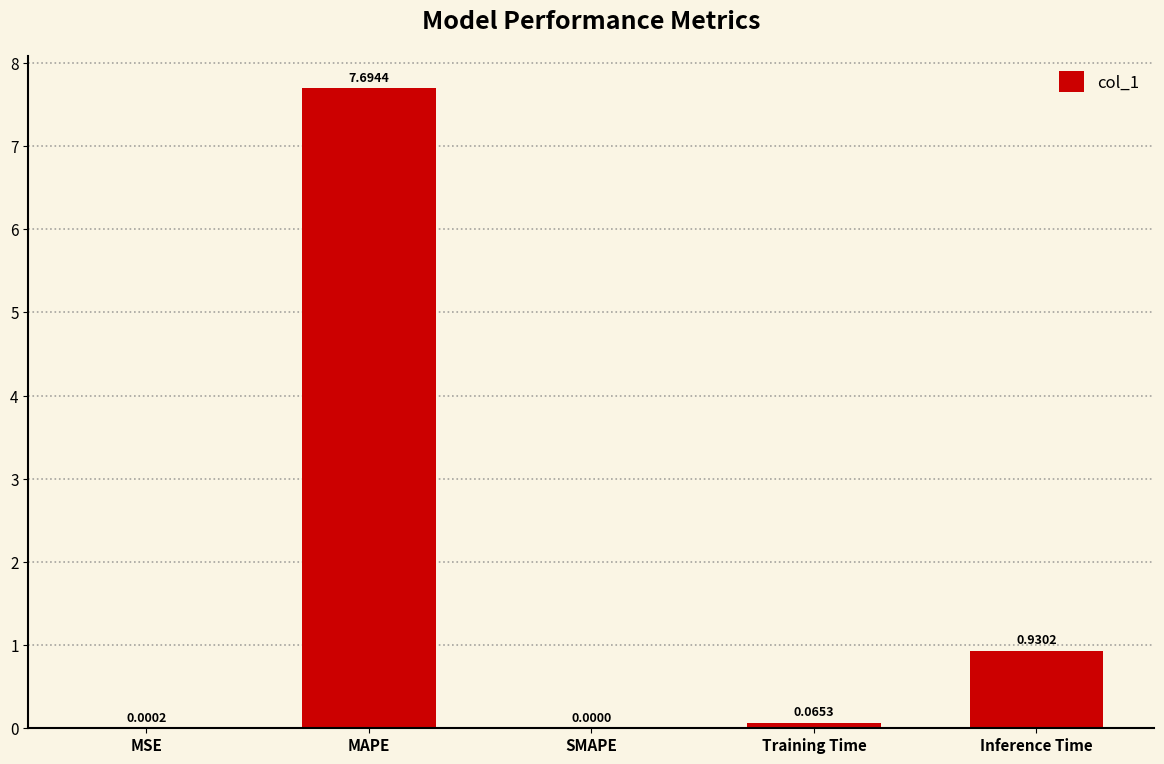

Where is the data nearest to the value 3?

Inference Time